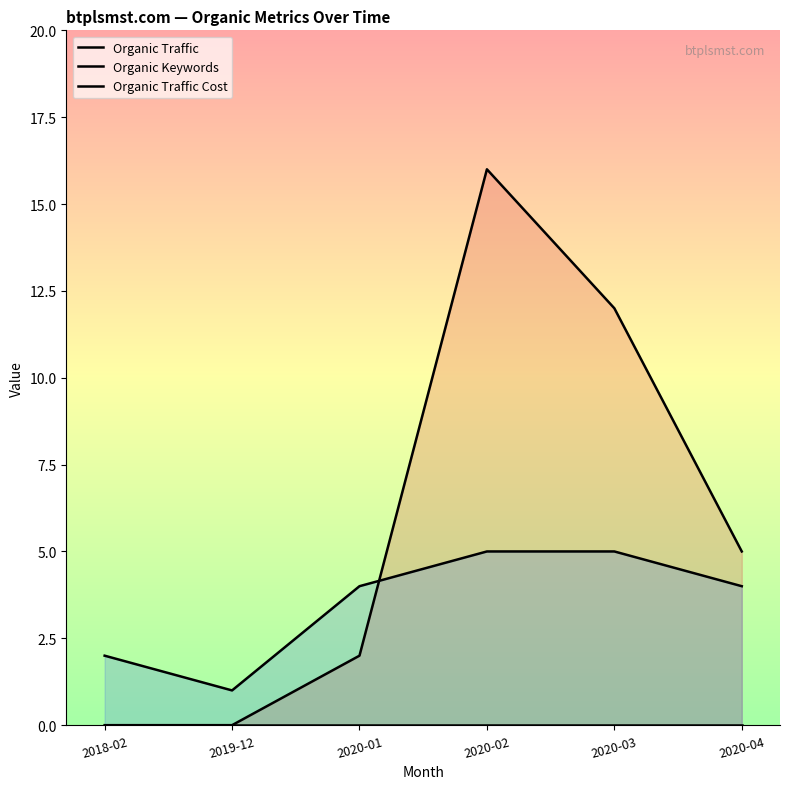

Between which two adjacent categories do Organic Keywords and Organic Traffic first intersect?

2020-01 and 2020-02